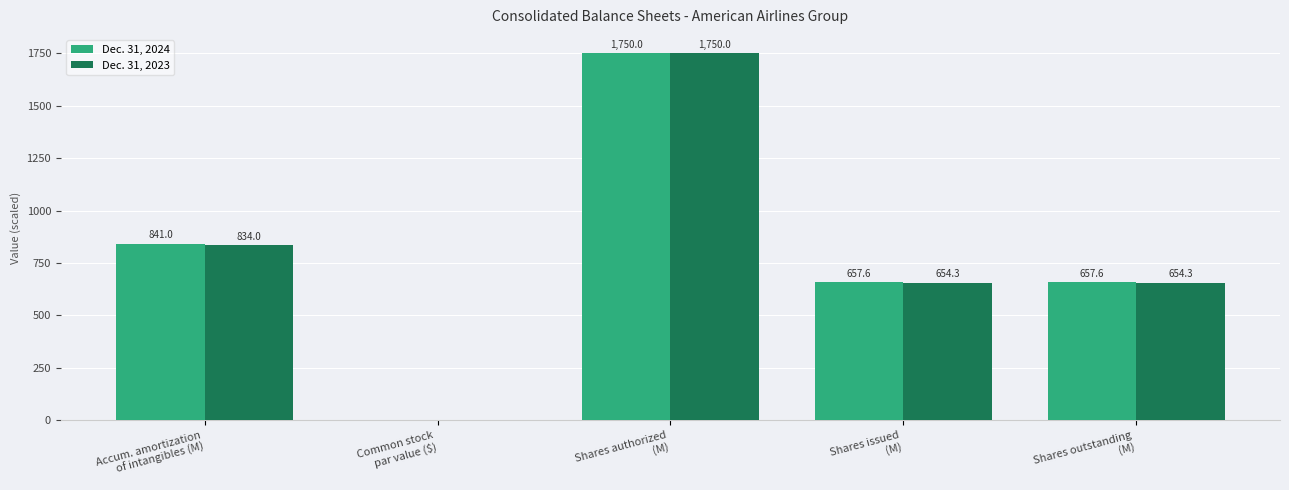

What is the average value of the Dec. 31, 2024 series?

781.2